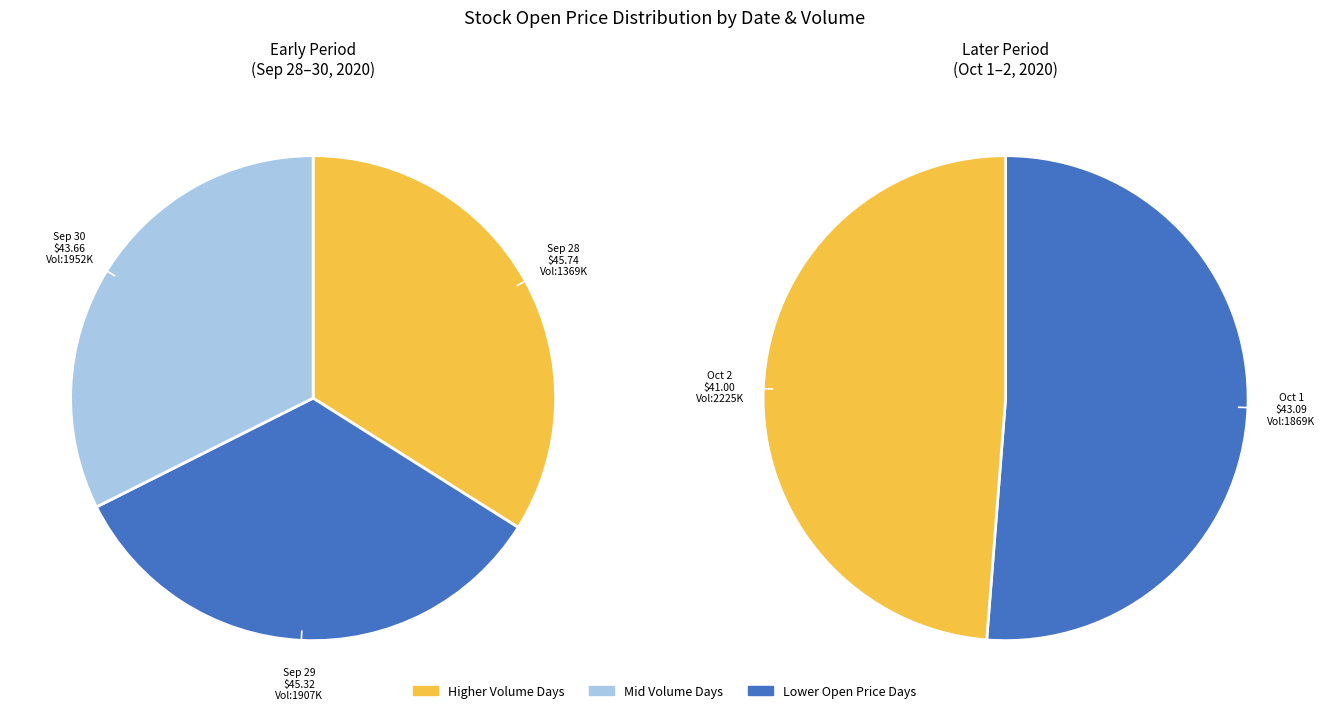

What is the change in value from 2020-09-28
1369400 to 2020-10-01
1869000?

-2.7